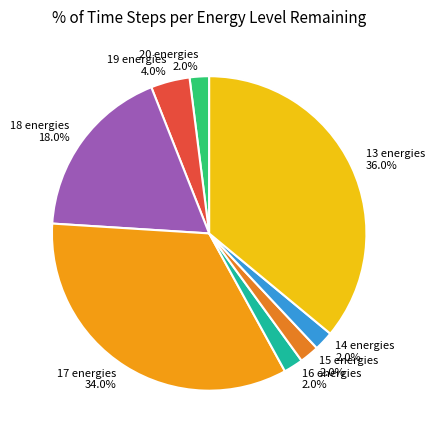

How many slices are in this pie chart?

8